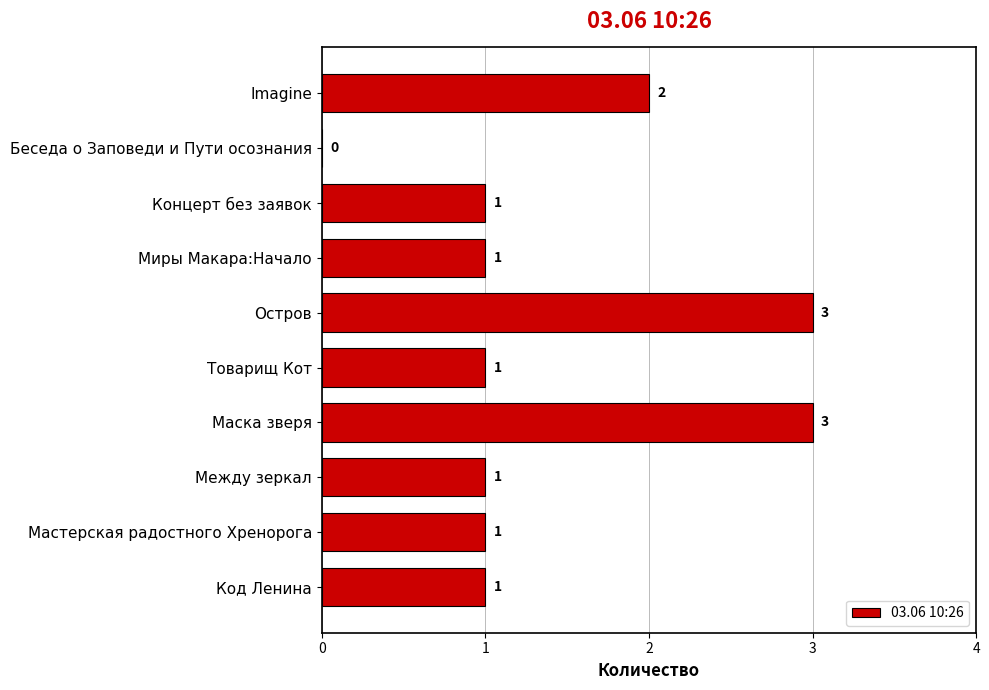

What is the maximum value shown in the chart?

3